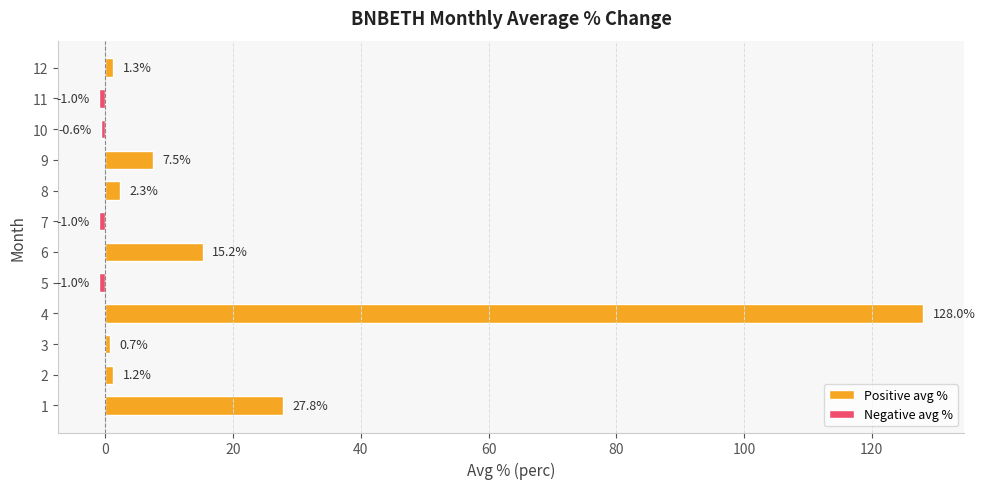

What is the difference between the values at 3 and 9?

6.8